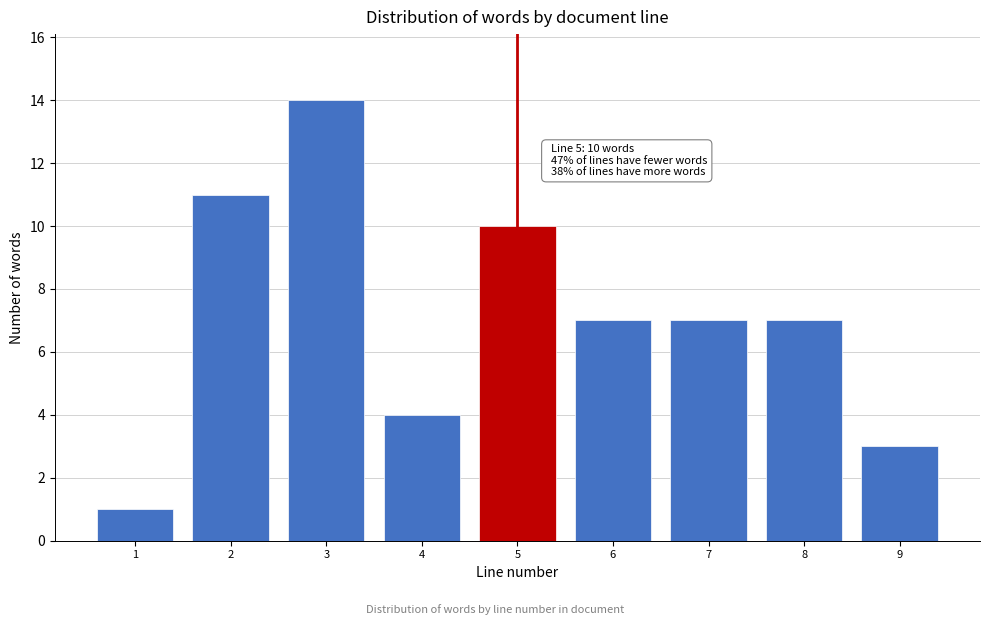

Reading right to left, what are all the values shown in this chart?

9=3	8=7	7=7	6=7	5=10	4=4	3=14	2=11	1=1